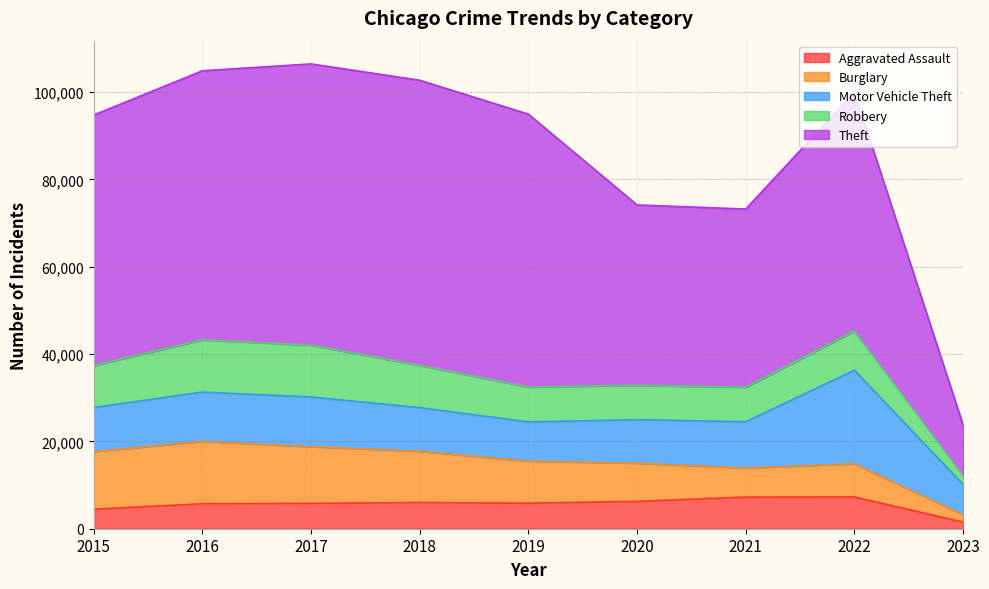

At which category does Theft reach its first local peak?

2018